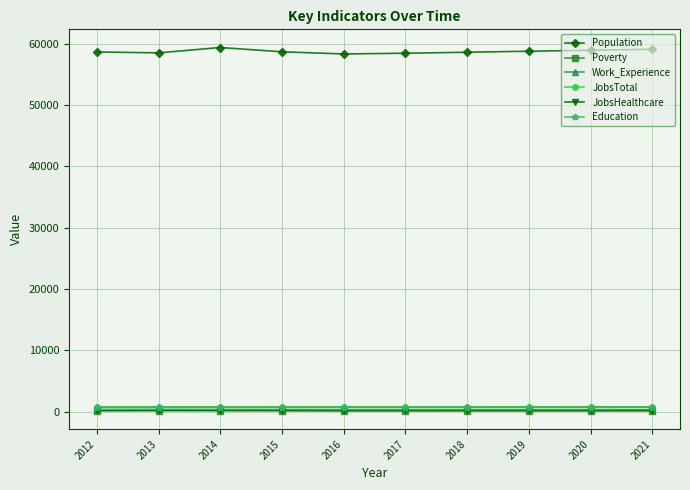

Which series has the largest range (max minus min)?

Population